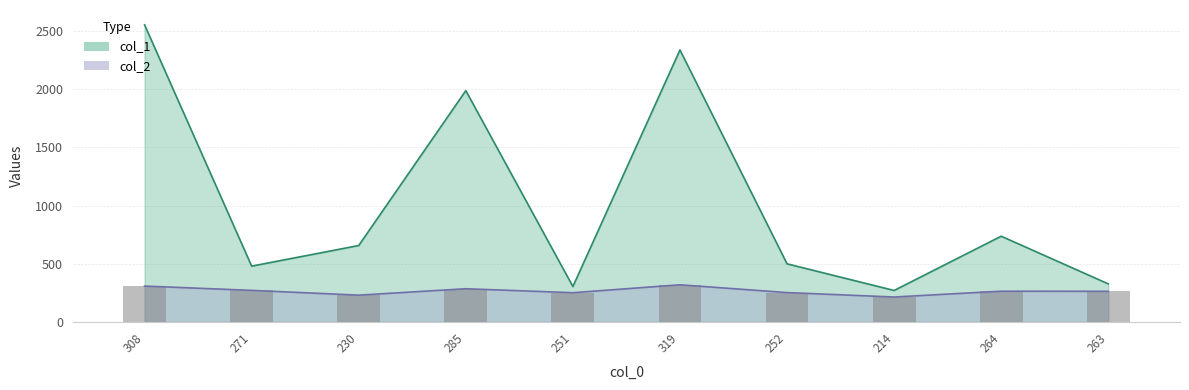

Reading right to left, transcribe all the data shown in this chart.

col_1: 326.8	736.4	270.3	499.1	2336.4	304.2	1987.0	656.4	479.3	2552.0
col_2: 263.0	264.0	214.0	252.0	319.0	251.0	285.0	230.0	271.0	308.0